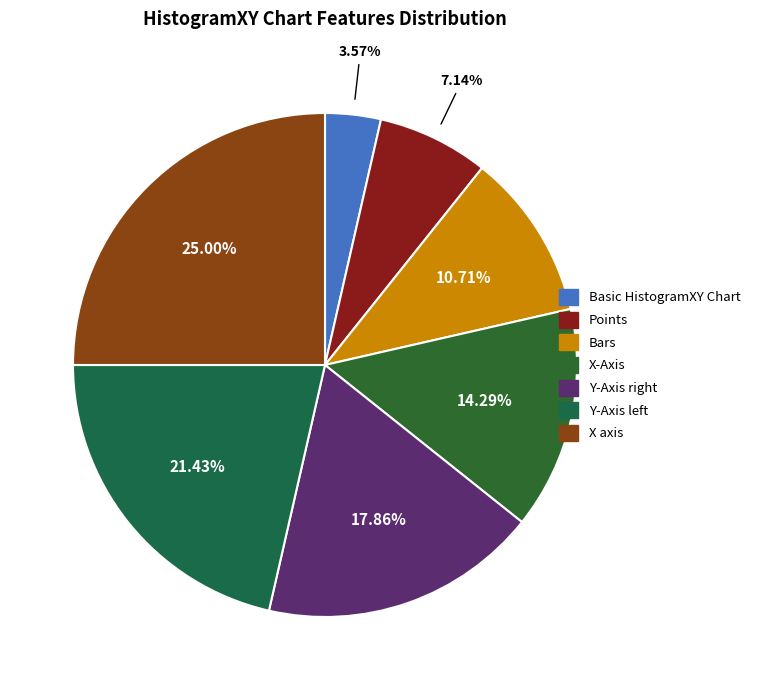

Count the number of slices in the pie.

7